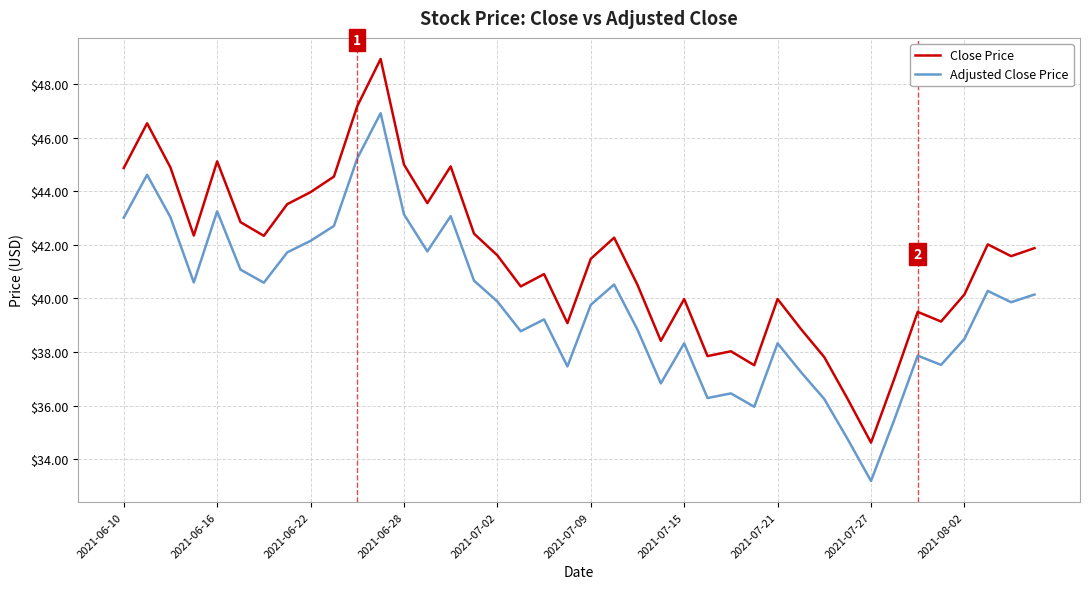

Rank the series by their maximum value, from lowest to highest.

Adjusted Close Price, Close Price